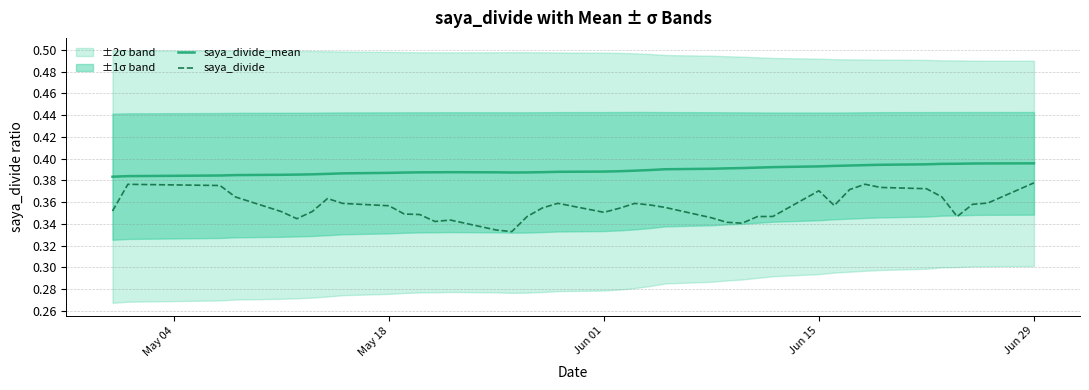

True or false: saya_divide and saya_divide_mean intersect in this chart.

False